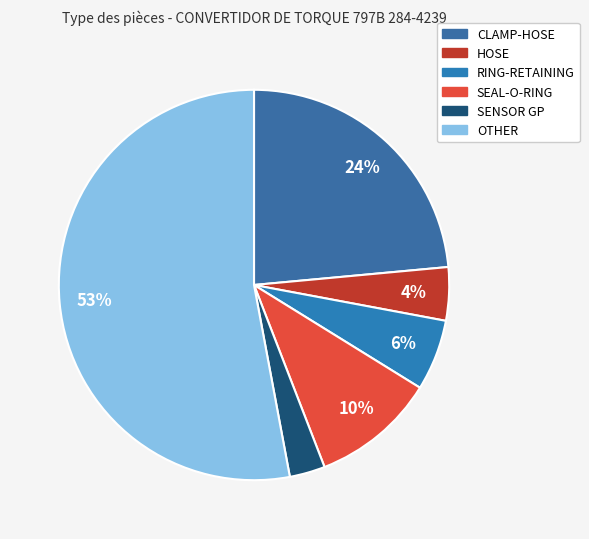

What percentage is the SEAL-O-RING slice, to the nearest percent?

10%